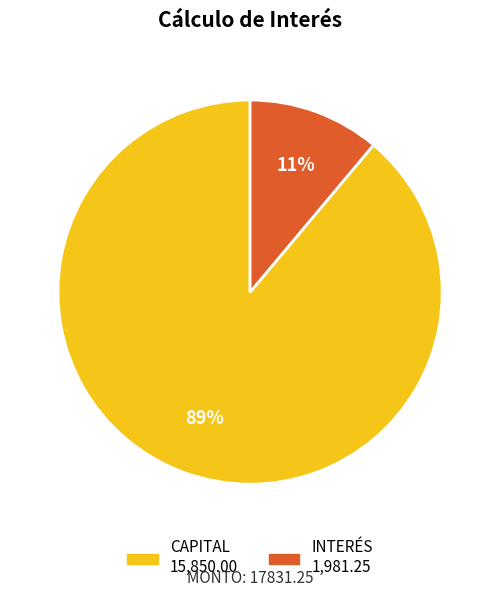

The CAPITAL slice represents 74% of the pie. True or false?

False